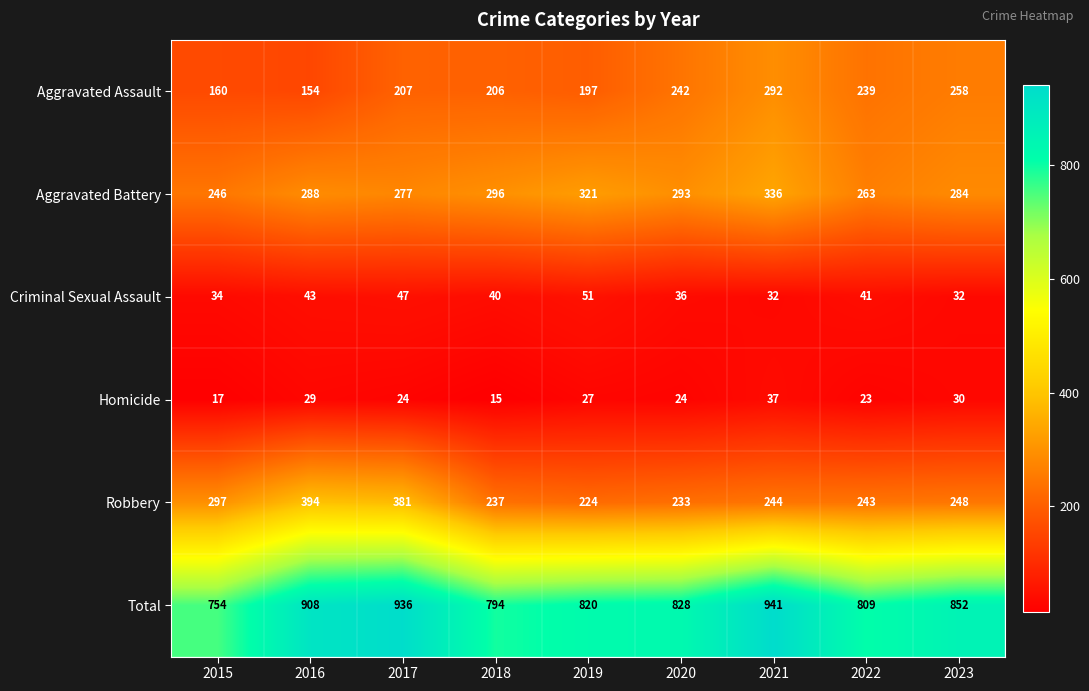

At 2015, list the series in order from smallest to largest.

Homicide, Criminal Sexual Assault, Aggravated Assault, Aggravated Battery, Robbery, Total